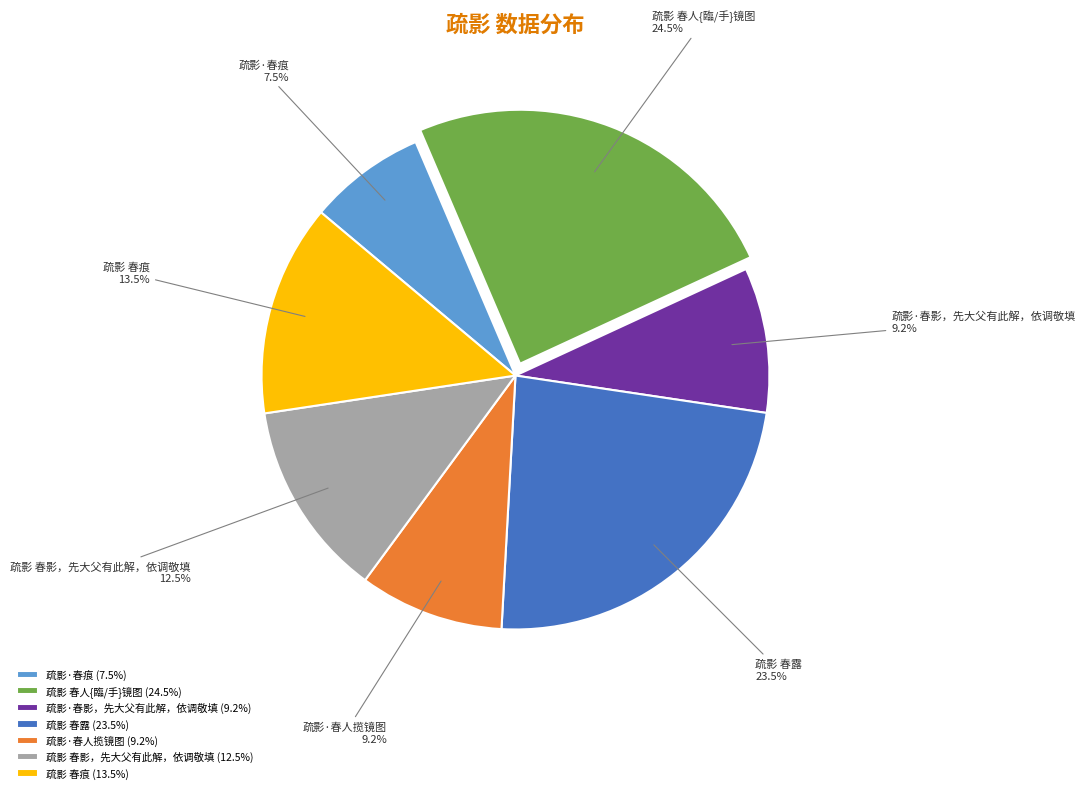

What is the total percentage of 疏影 春痕 and 疏影 春影，先大父有此解，依调敬填?

26.0%